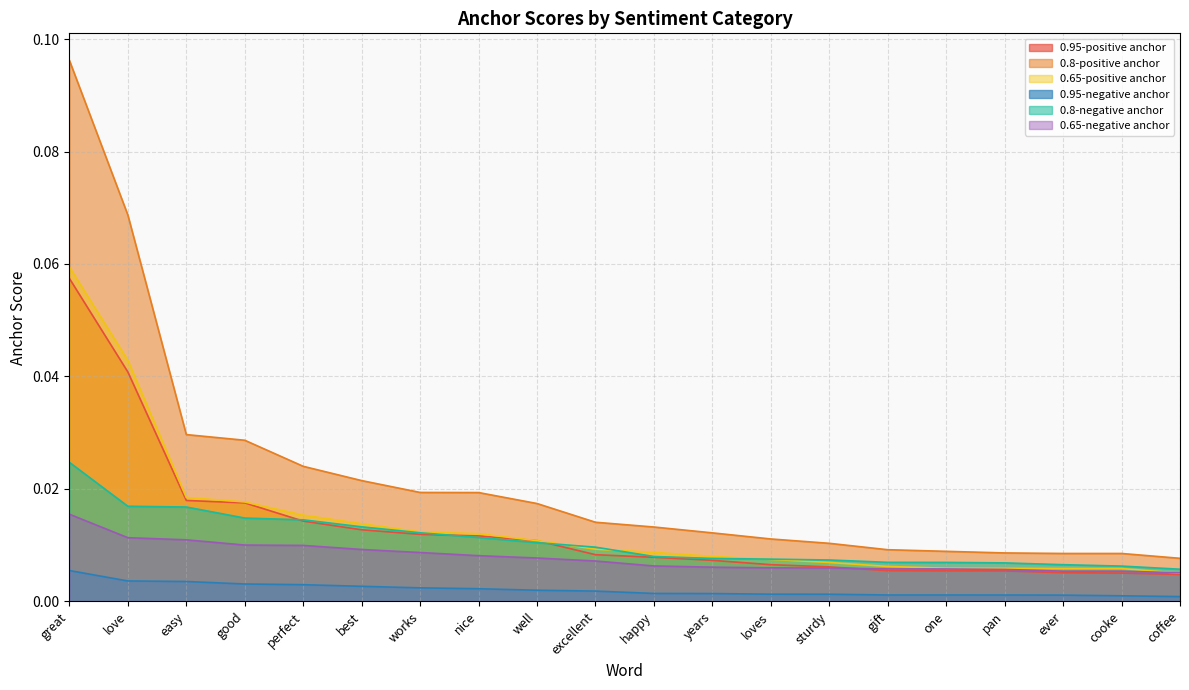

True or false: 0.8-negative anchor has more than 1 interior local peaks.

False